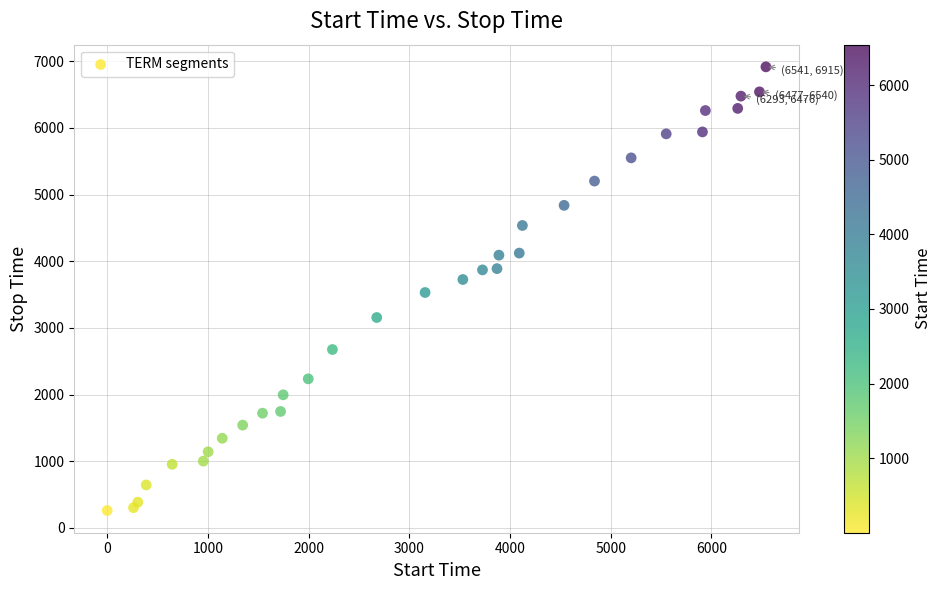

What is the range of Y values (max minus min)?

6654